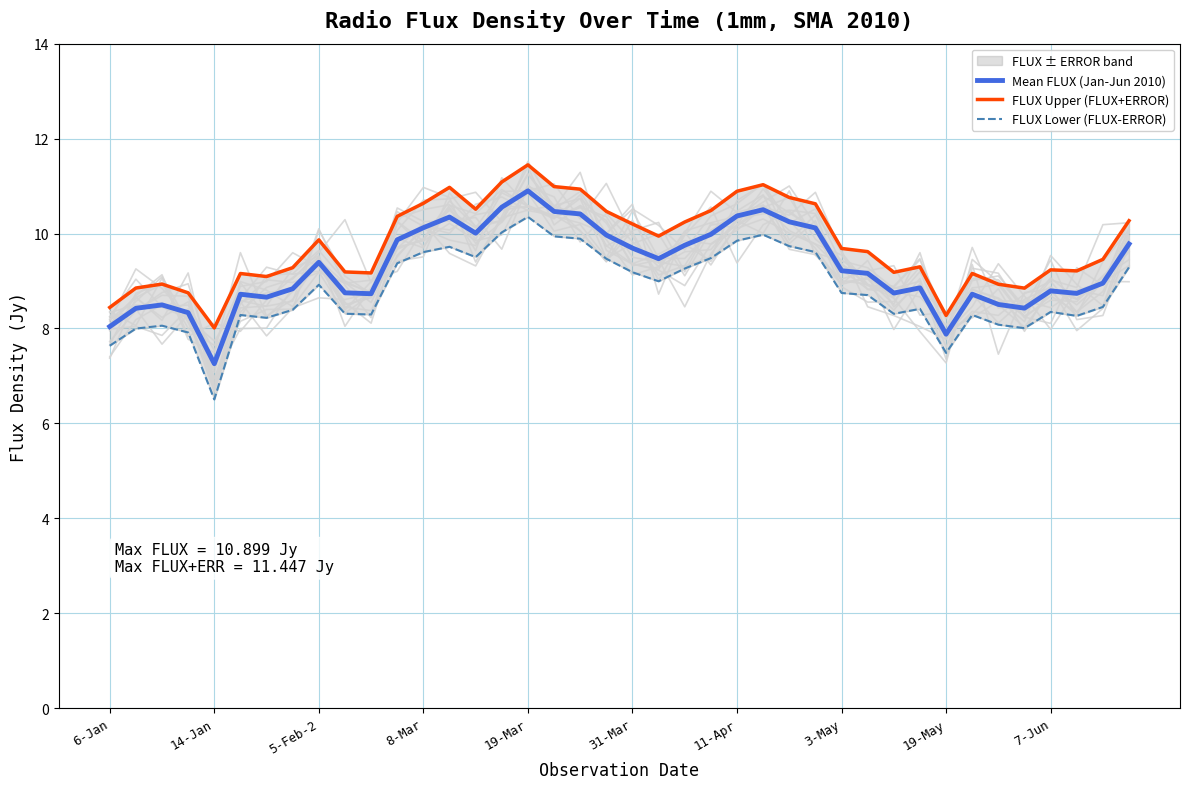

What is the difference between the maximum and minimum values in the FLUX Upper (FLUX+ERROR) series?

3.4